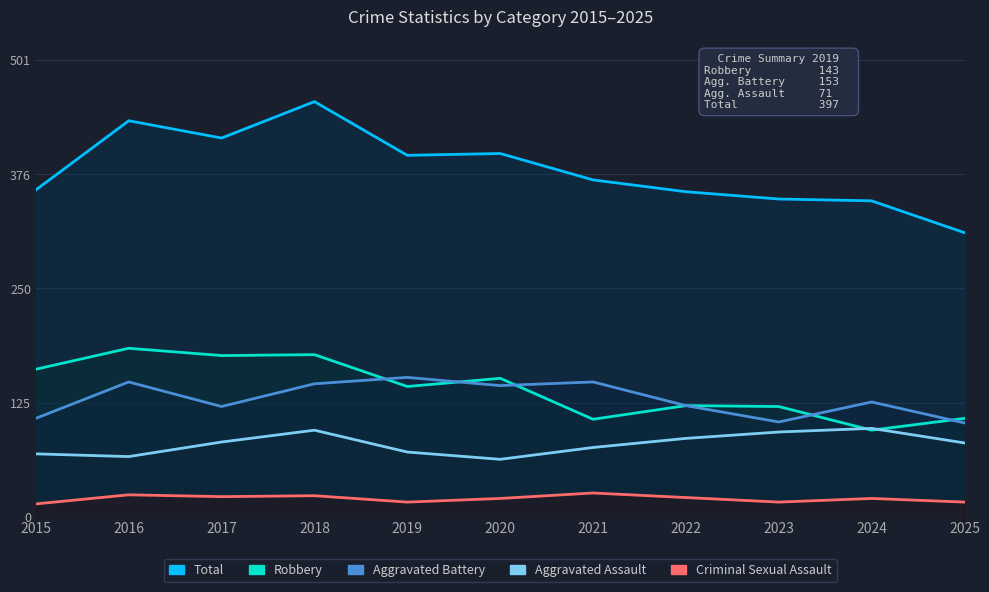

Where is Aggravated Battery nearest to the value 128?

2024